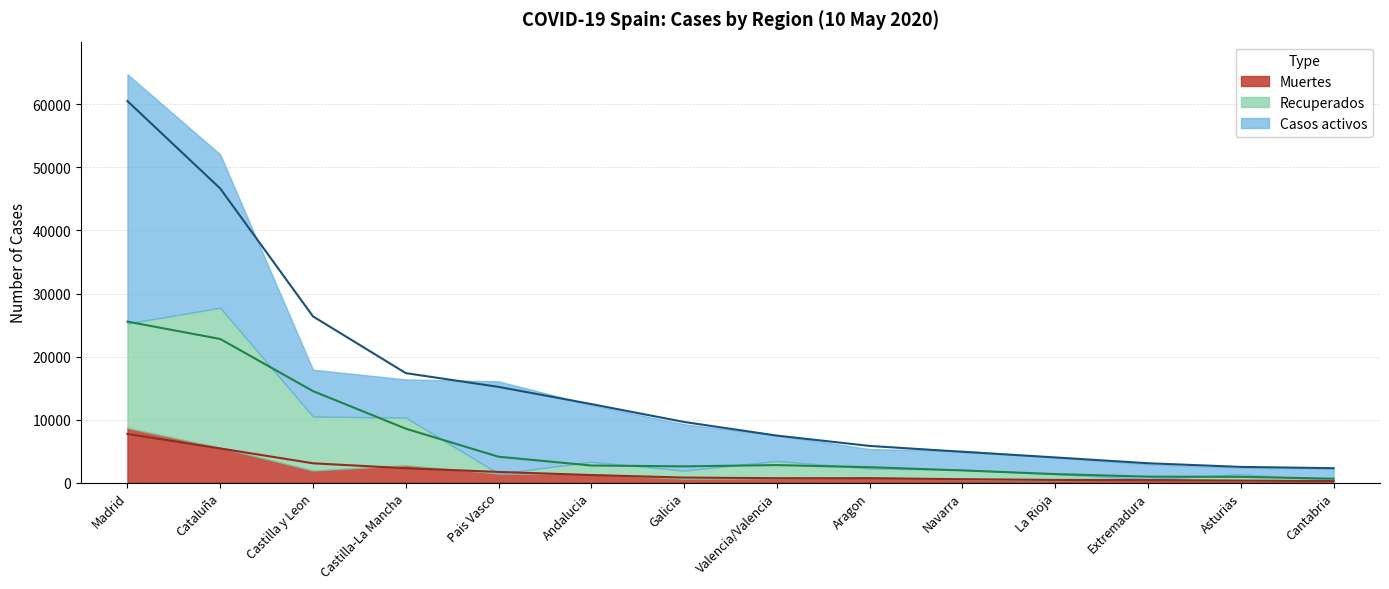

What position from the left is Castilla-La Mancha?

4